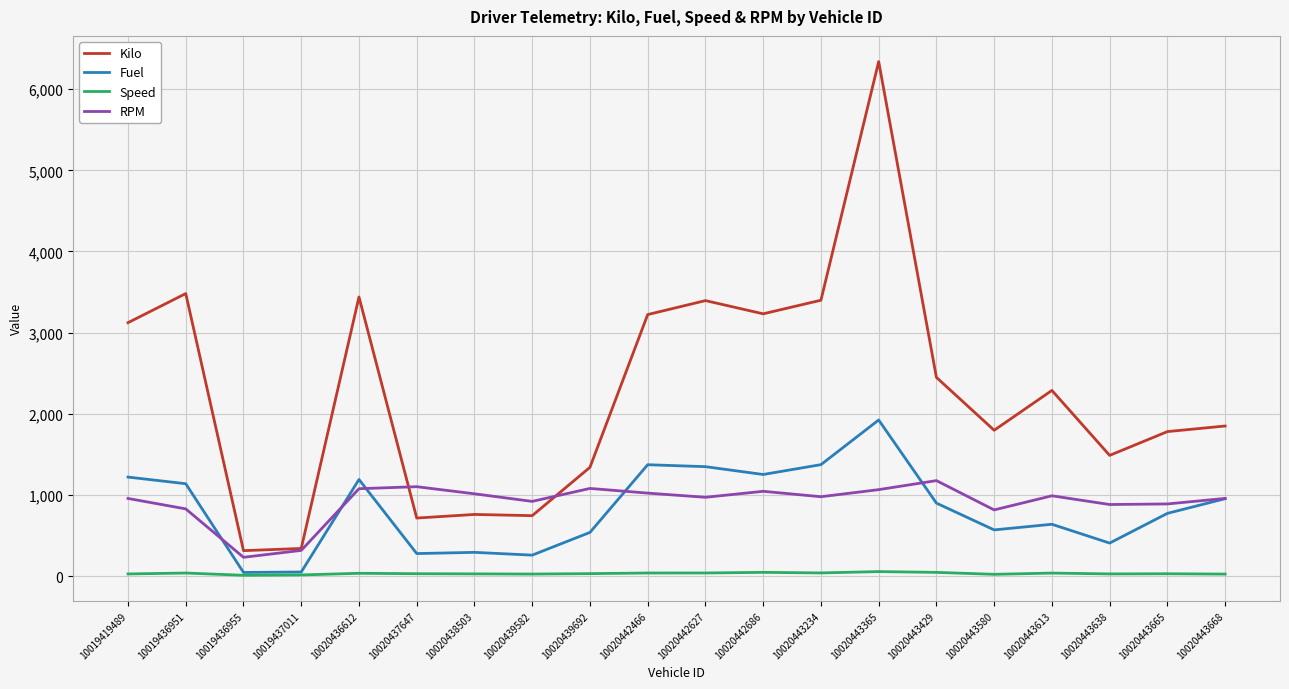

The value of Fuel at 10019436951 is 1139.4. True or false?

True